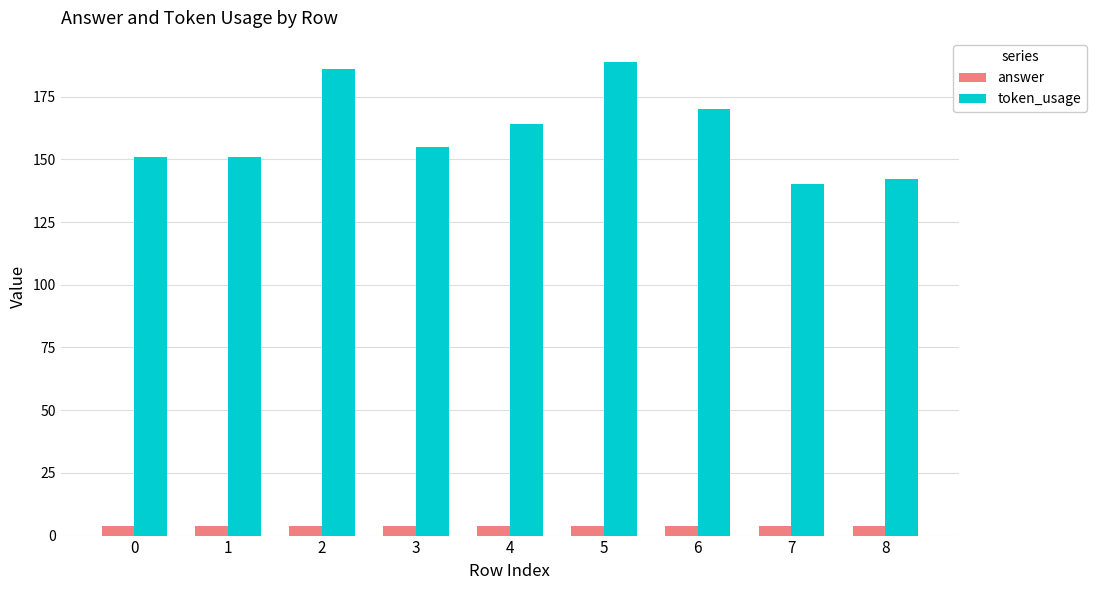

Is it true that token_usage equals 142 at 8?

True